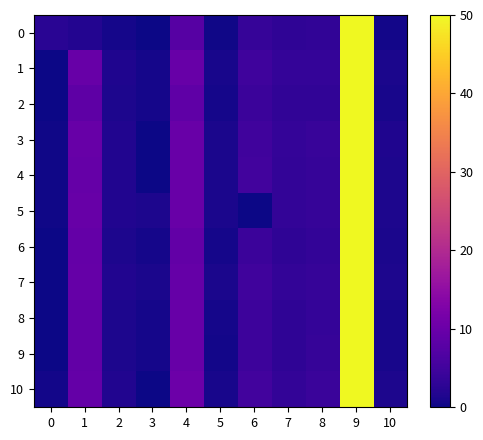

What is the spread (max minus min) of values at 10?

1.0